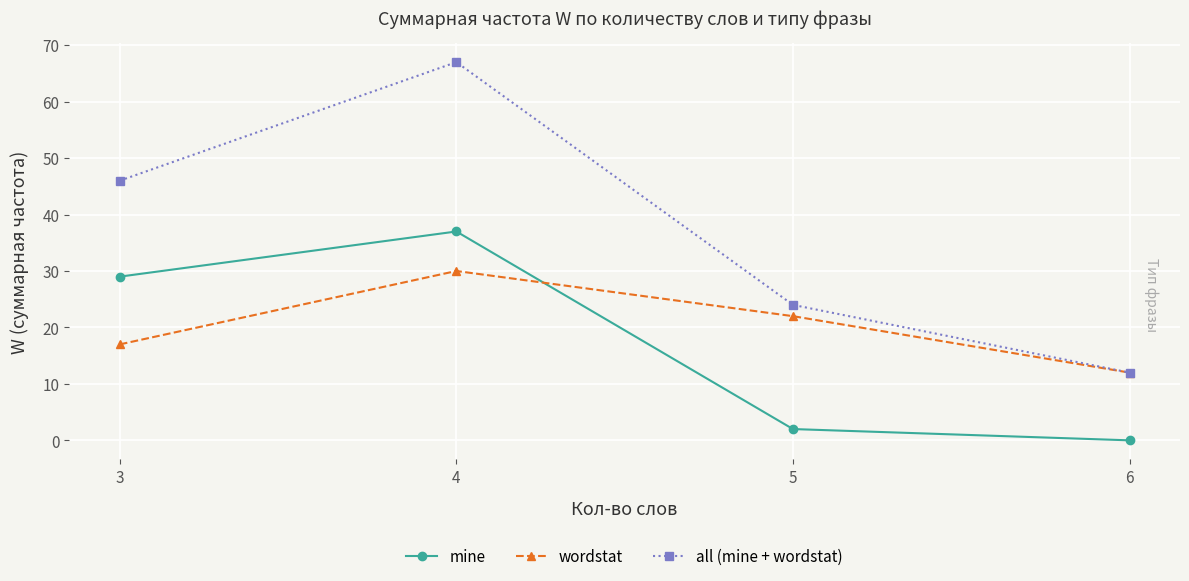

Is it true that wordstat equals 10 at 3?

False